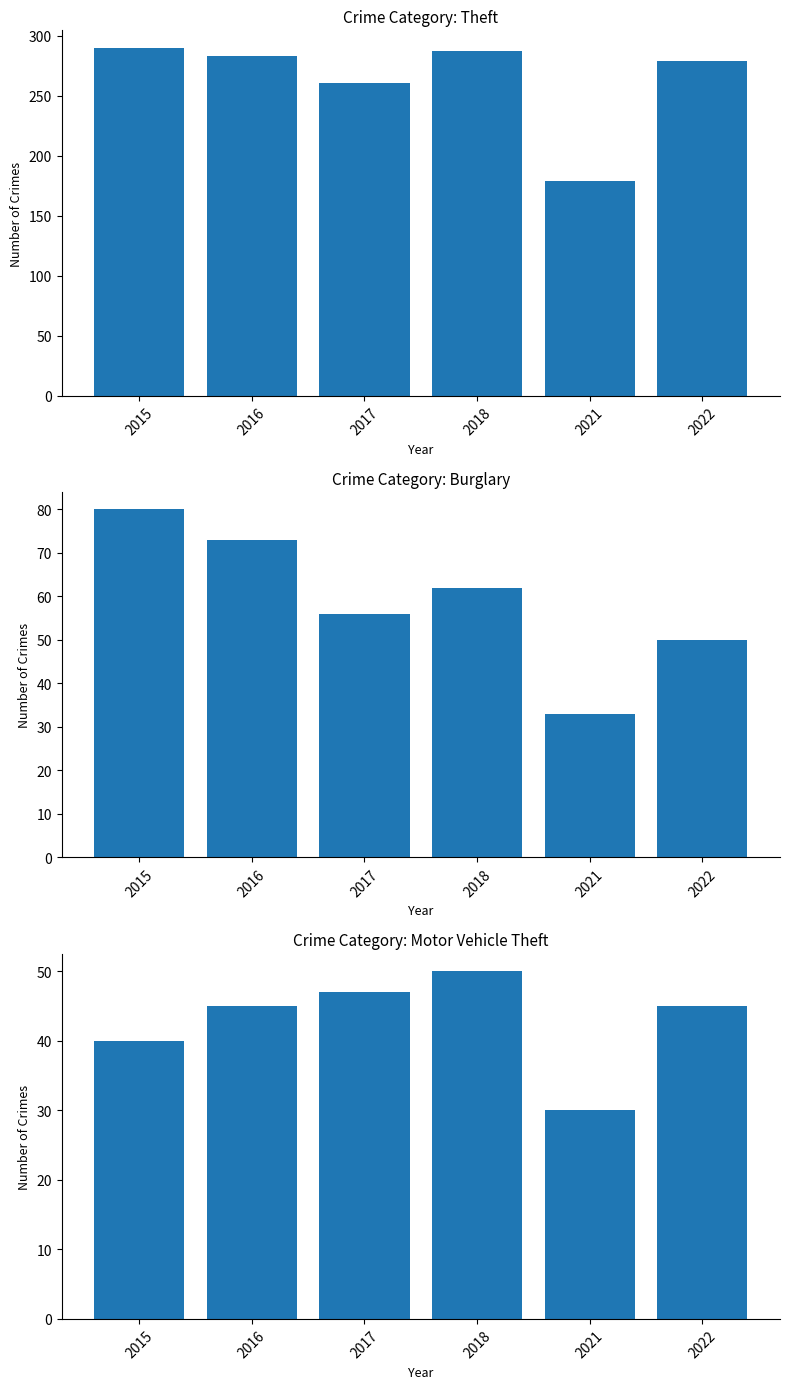

Reading right to left, list all the values displayed in this chart.

Theft: 279	179	287	261	283	290
Burglary: 50	33	62	56	73	80
Motor Vehicle Theft: 45	30	50	47	45	40